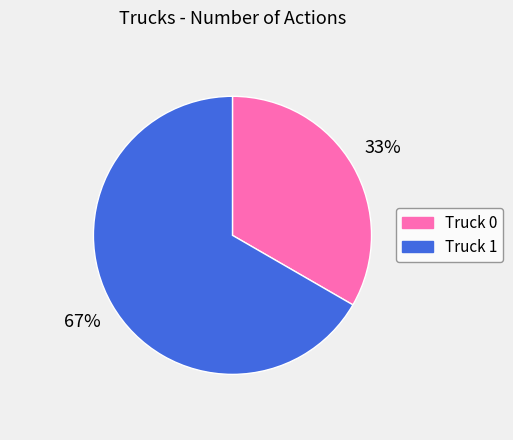

Is Truck 0 the majority of the pie?

No